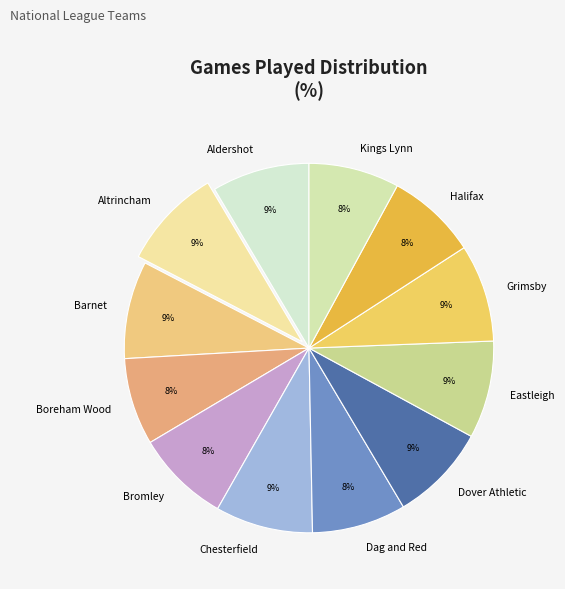

Count the number of slices in the pie.

12